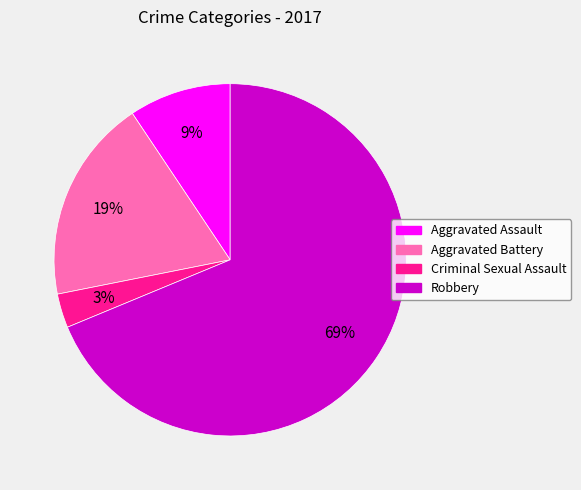

Rank the categories by value from highest to lowest.

Robbery, Aggravated Battery, Aggravated Assault, Criminal Sexual Assault